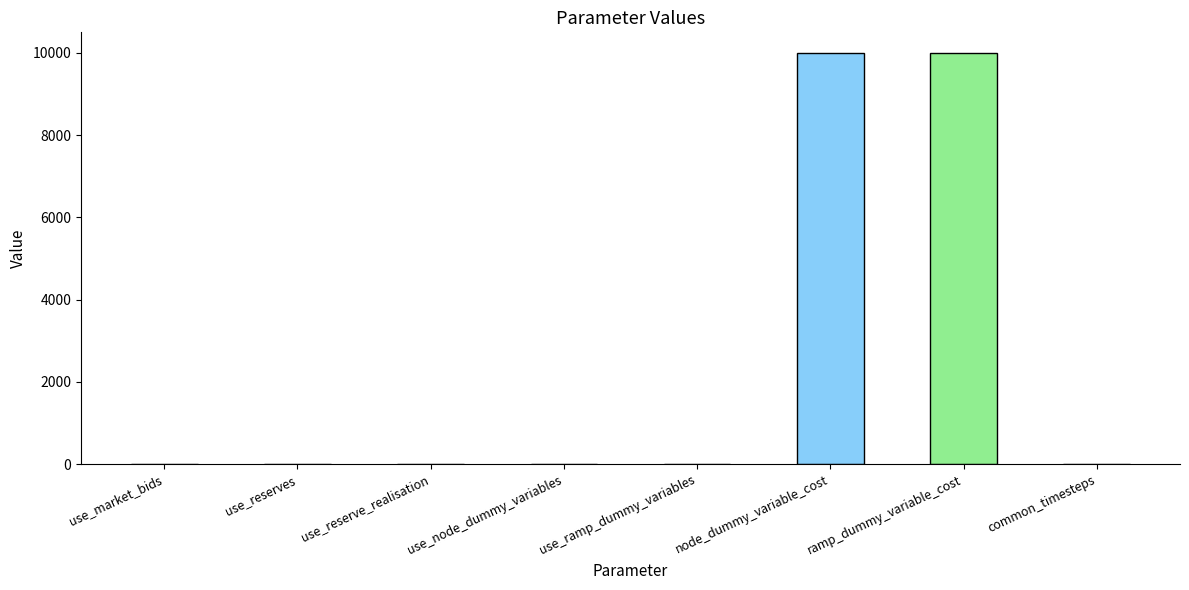

What value does the data have at node_dummy_variable_cost, to the nearest 50?

10000